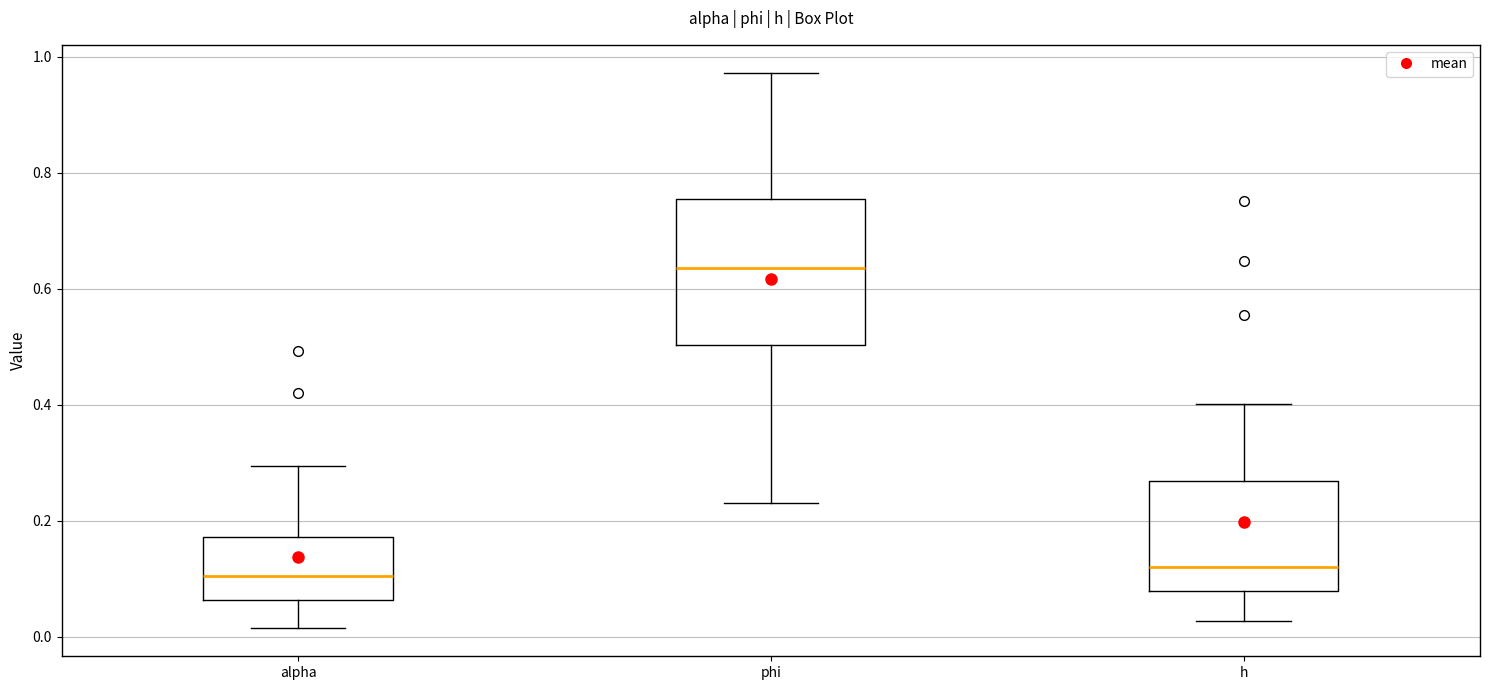

Reading left to right, read every box against the y-axis: the position of its median line, the range the box covers, and the ends of its whiskers. The values are not printed on the chart, so give them approximately, as read against the axis.

alpha: median 0.10, box 0.06 to 0.18, whiskers 0.02 to 0.30
phi: median 0.64, box 0.50 to 0.76, whiskers 0.24 to 0.98
h: median 0.12, box 0.08 to 0.26, whiskers 0.02 to 0.40